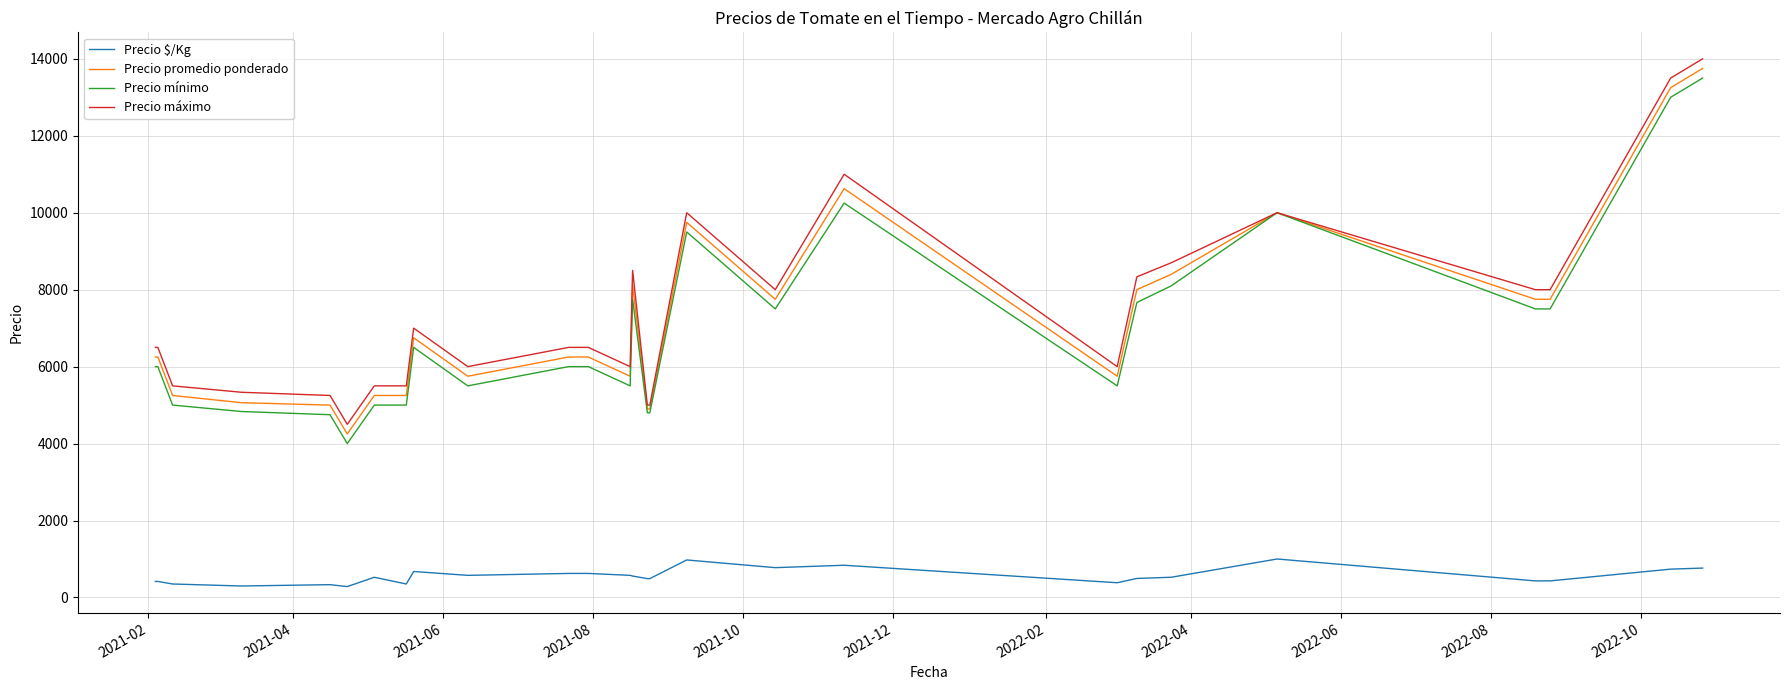

True or false: Precio $/Kg and Precio máximo cross at least once.

False